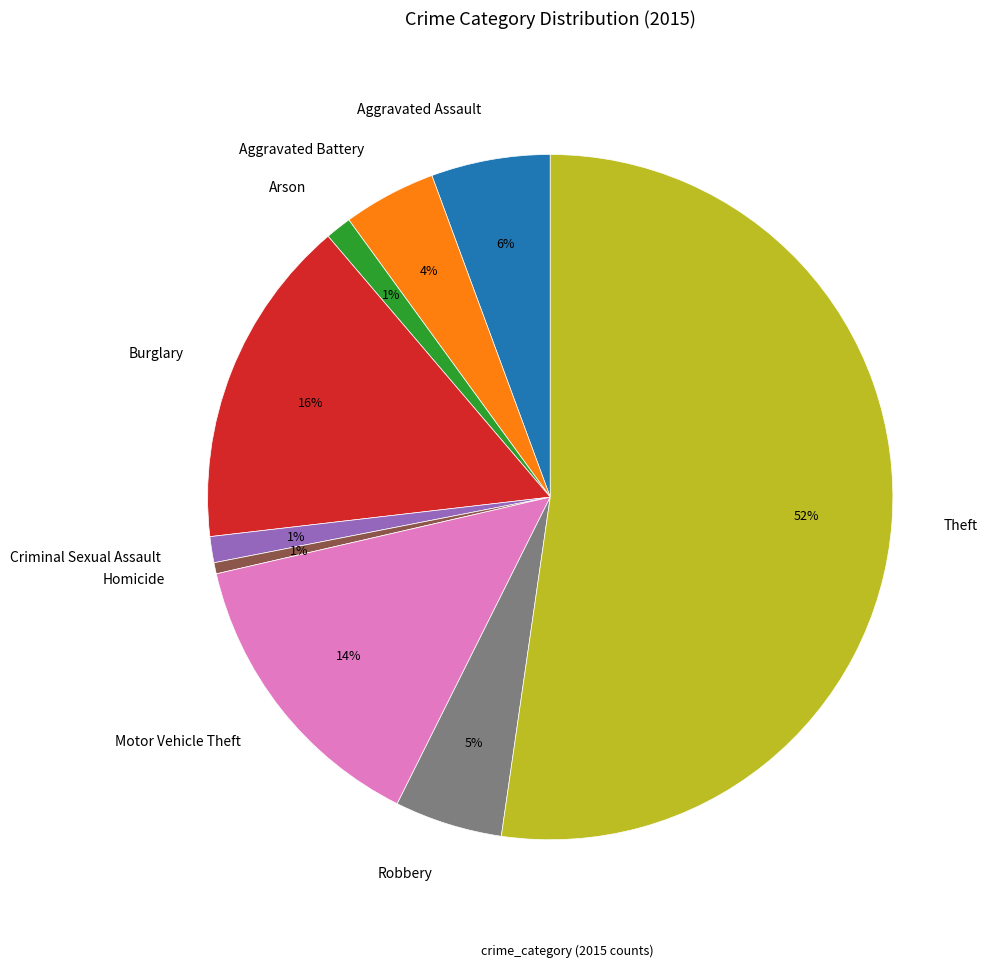

To the nearest percent, what is the difference between the Aggravated Assault and Burglary slice percentages?

10%